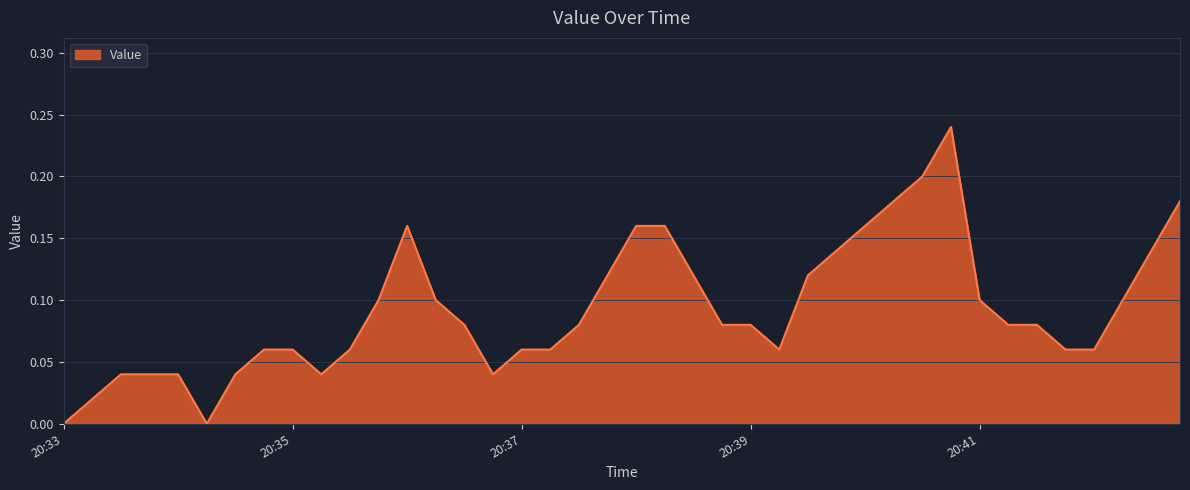

How many lines are shown in the chart?

1